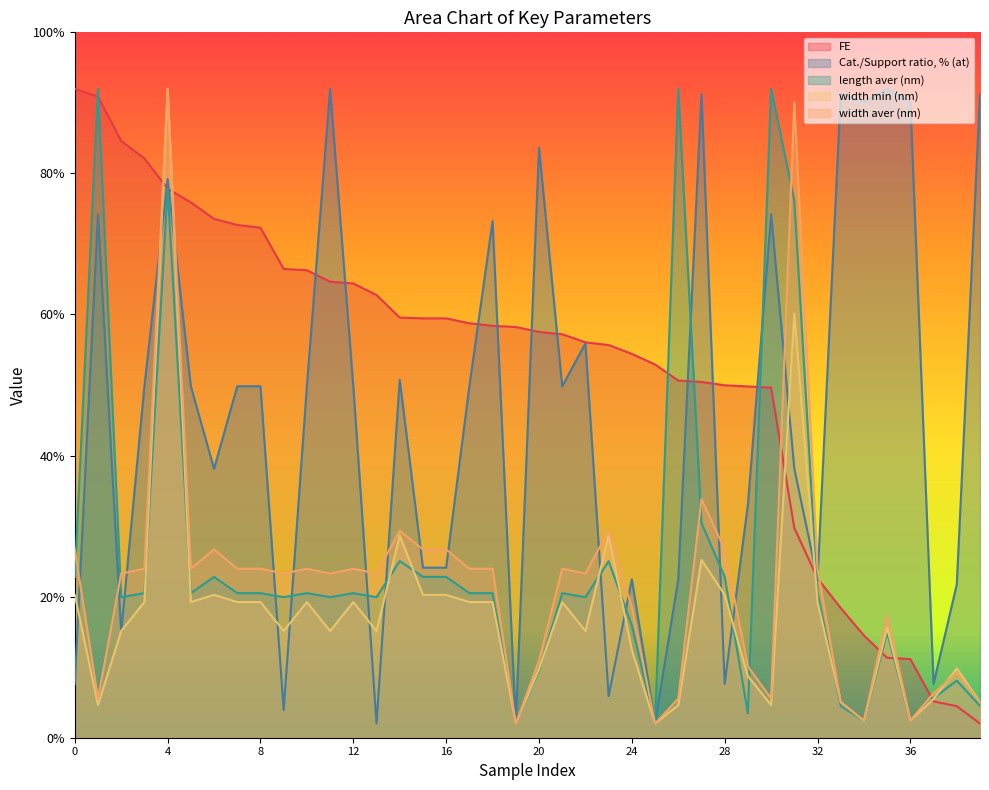

The value of Cat./Support ratio, % (at) at 32 is 36.0. True or false?

False